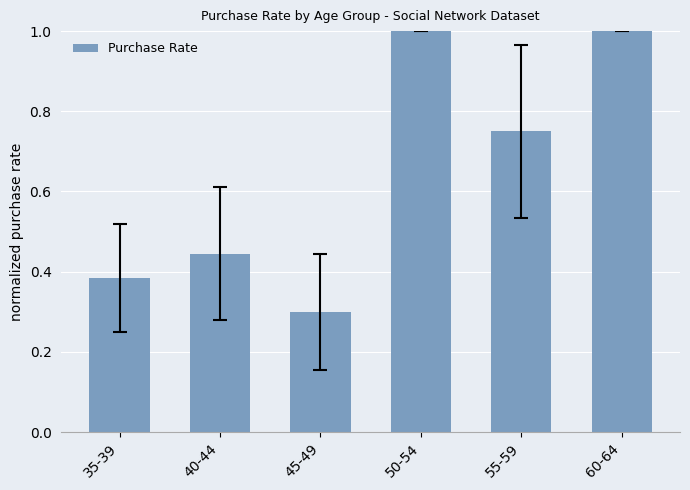

What is the greatest value displayed?

1.0